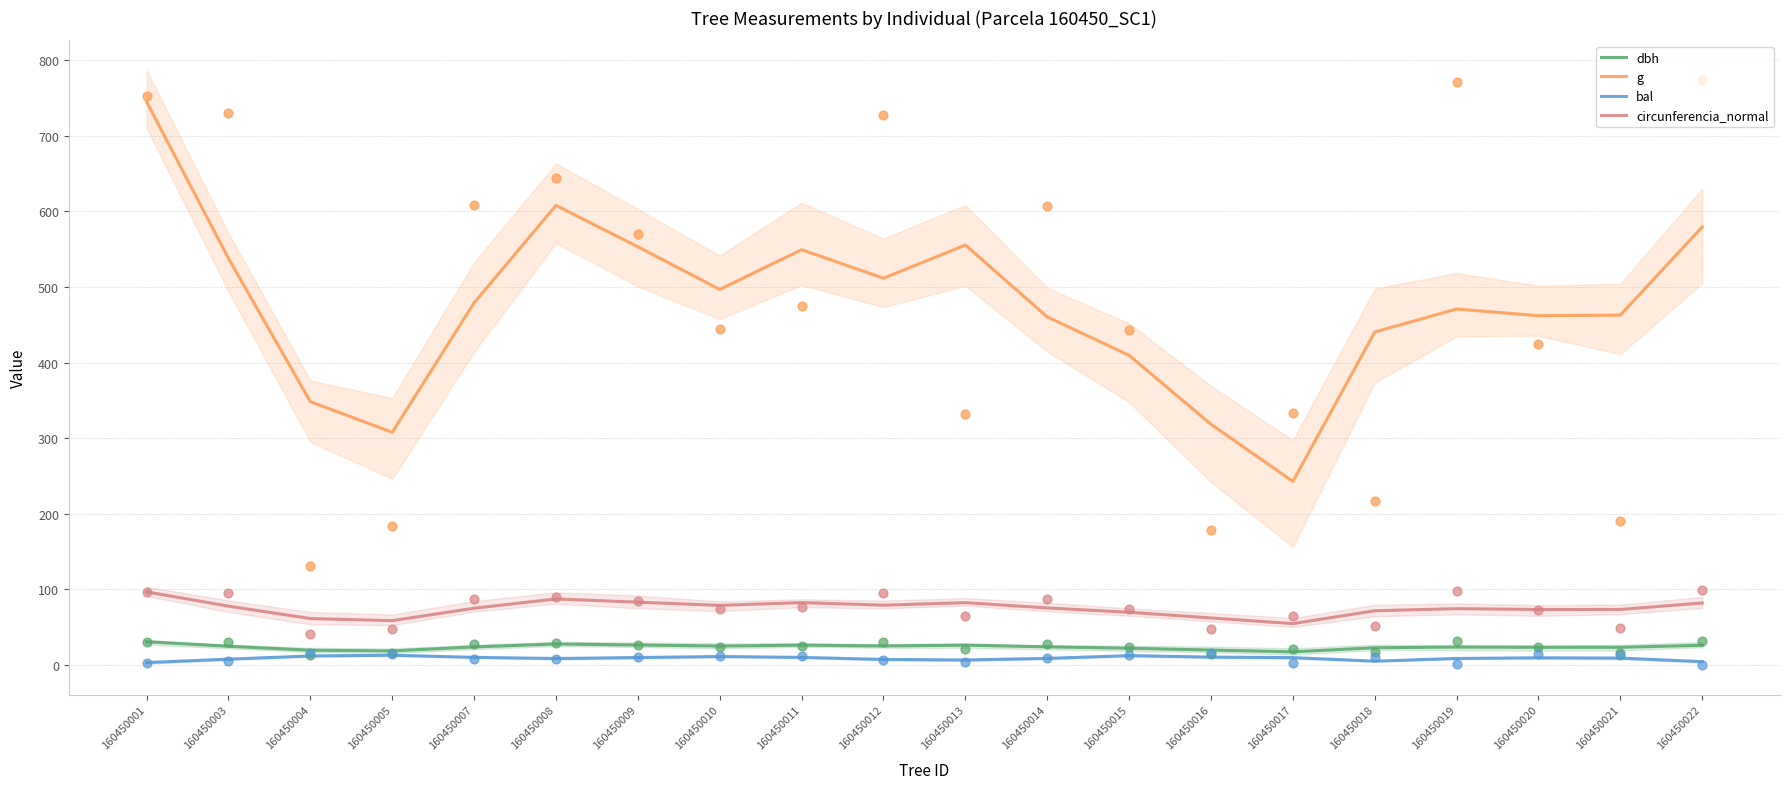

What are all the series names shown in the legend?

dbh, g, bal, circunferencia_normal